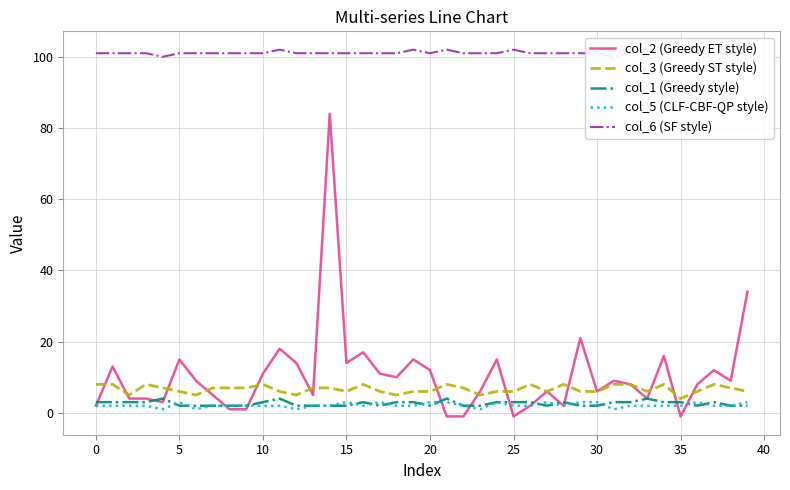

Is it true that col_6 (SF style) equals 101 at 35?

True